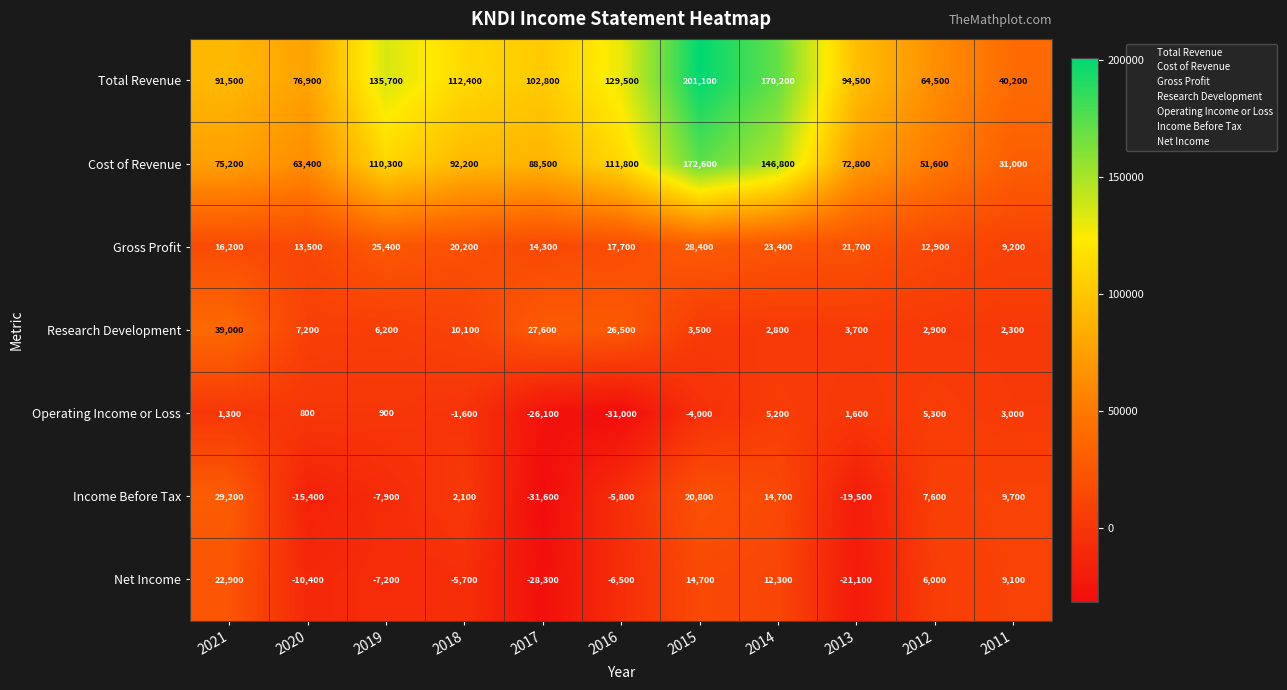

Read the Total Revenue value at 2015, to the nearest 10.

201100